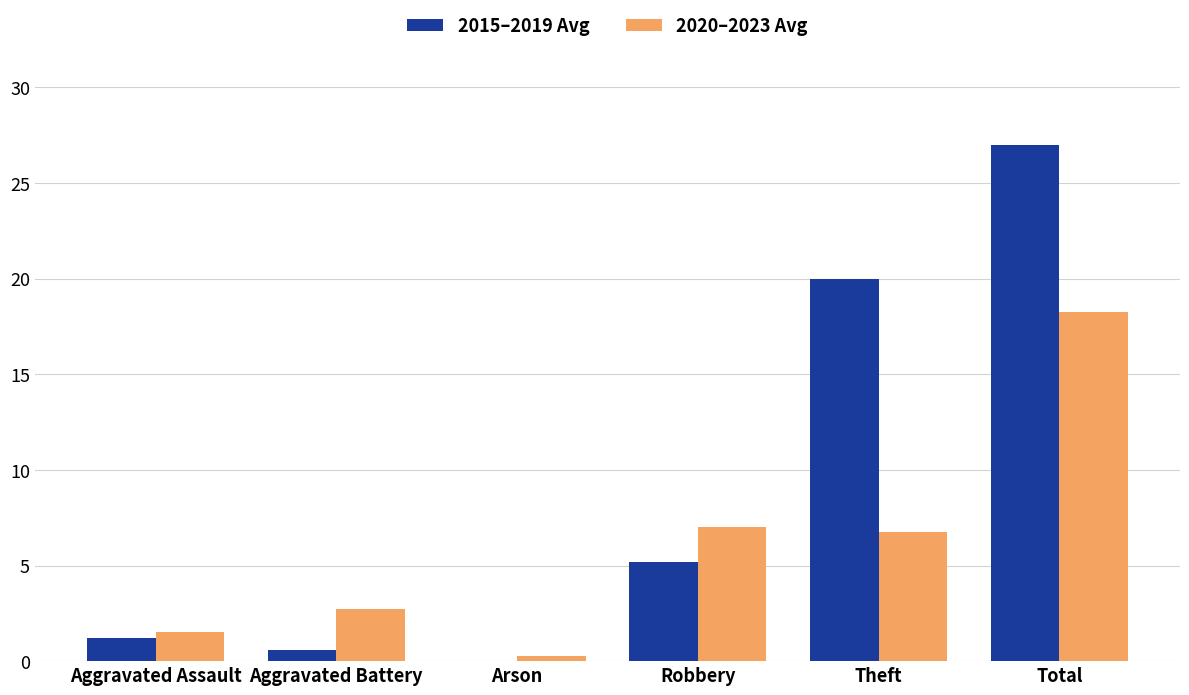

What is the greatest value displayed?

27.0